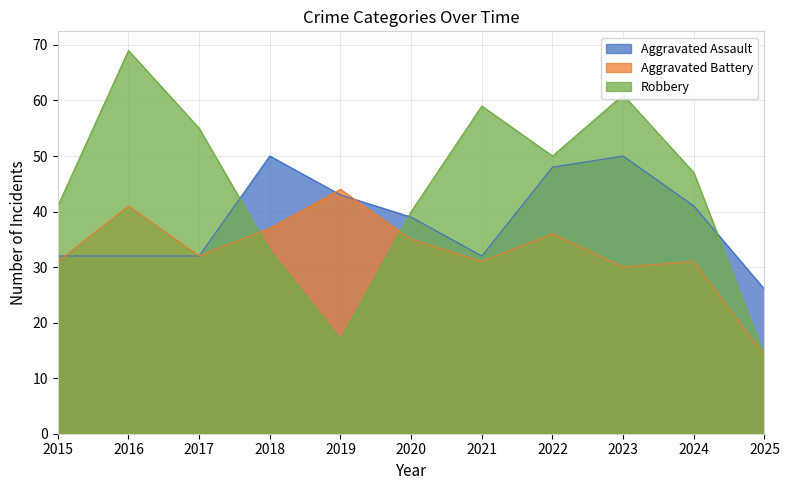

How many intersections are there between Aggravated Assault and Robbery?

3